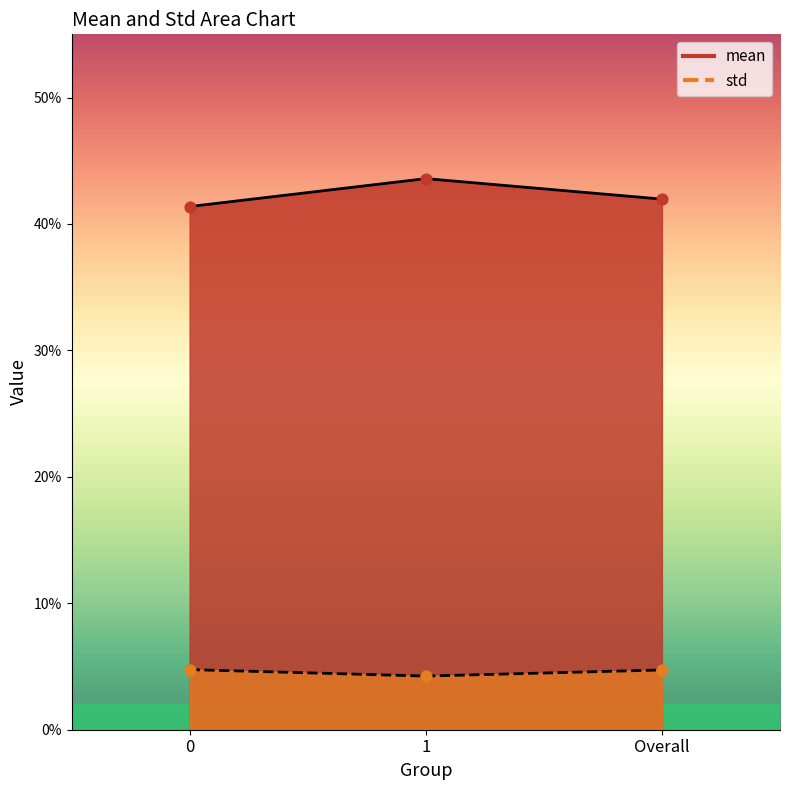

Which series has the largest total across all categories?

mean